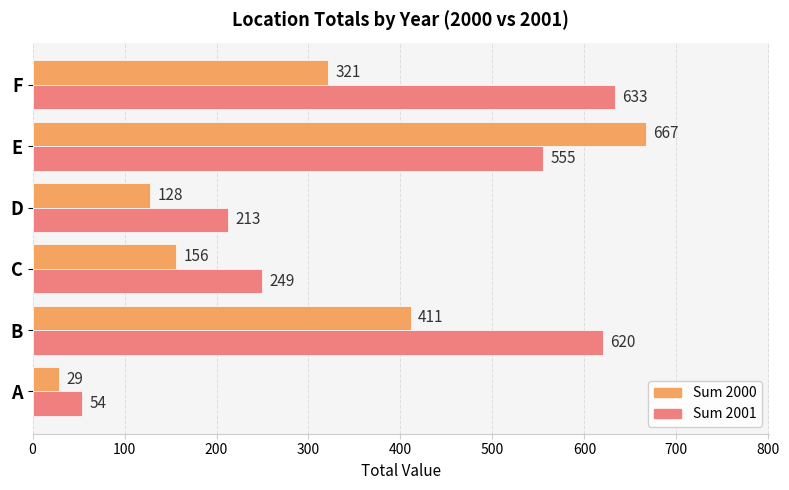

Which series has the widest spread of values?

Sum 2000